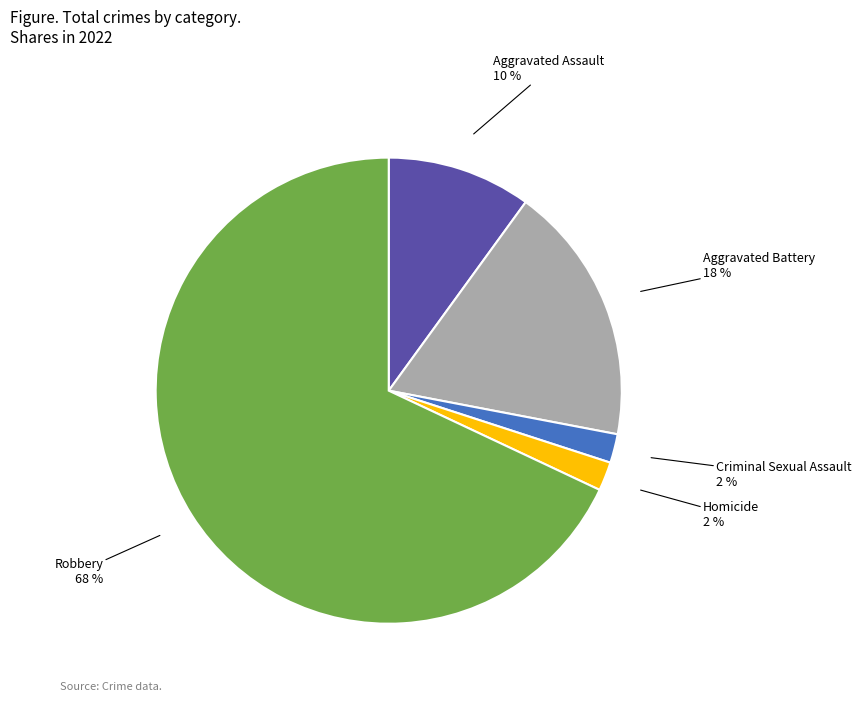

Is it true that Criminal Sexual Assault is 2% of the pie?

True